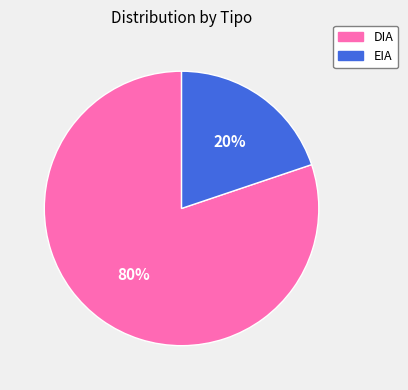

Is the sum of EIA and DIA greater than half?

Yes